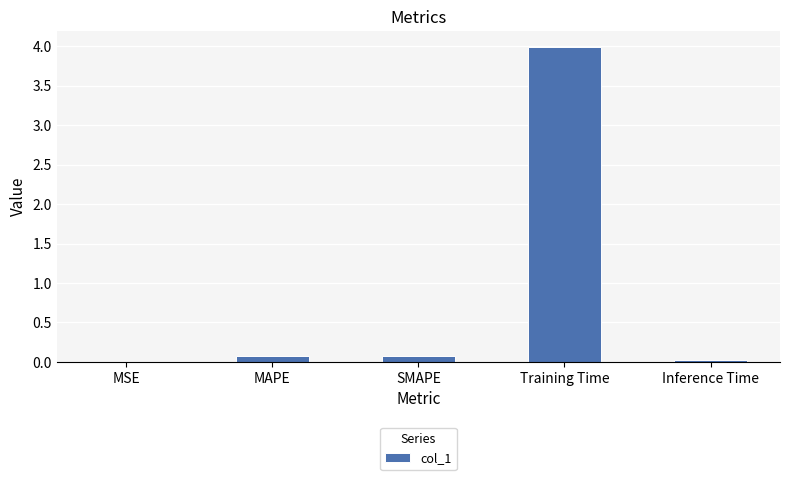

Between Training Time and MAPE, which is larger?

Training Time